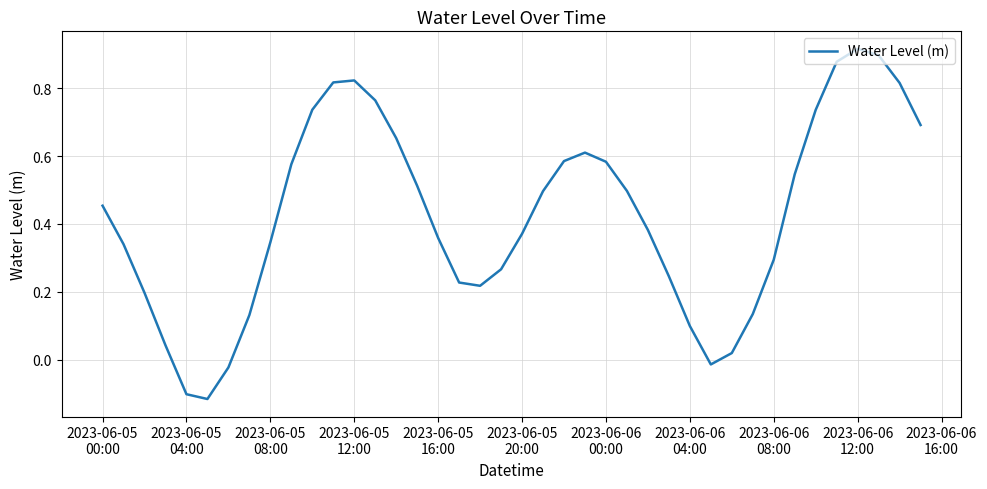

What is the difference between the maximum and minimum values?

1.0